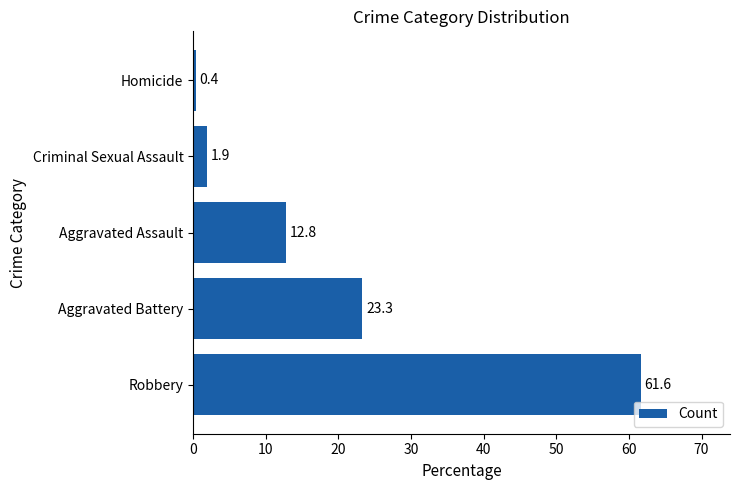

Which has a higher value, Robbery or Aggravated Battery?

Robbery